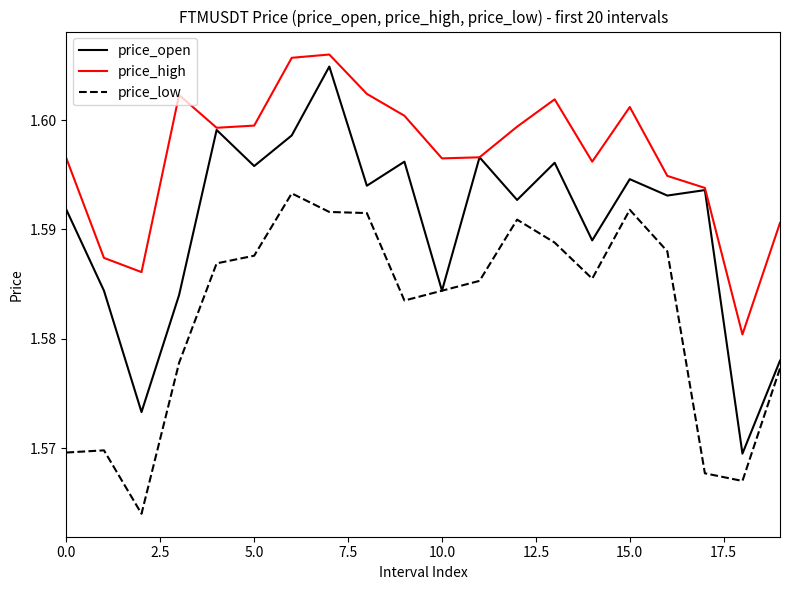

Which series has the largest total across all categories?

price_high